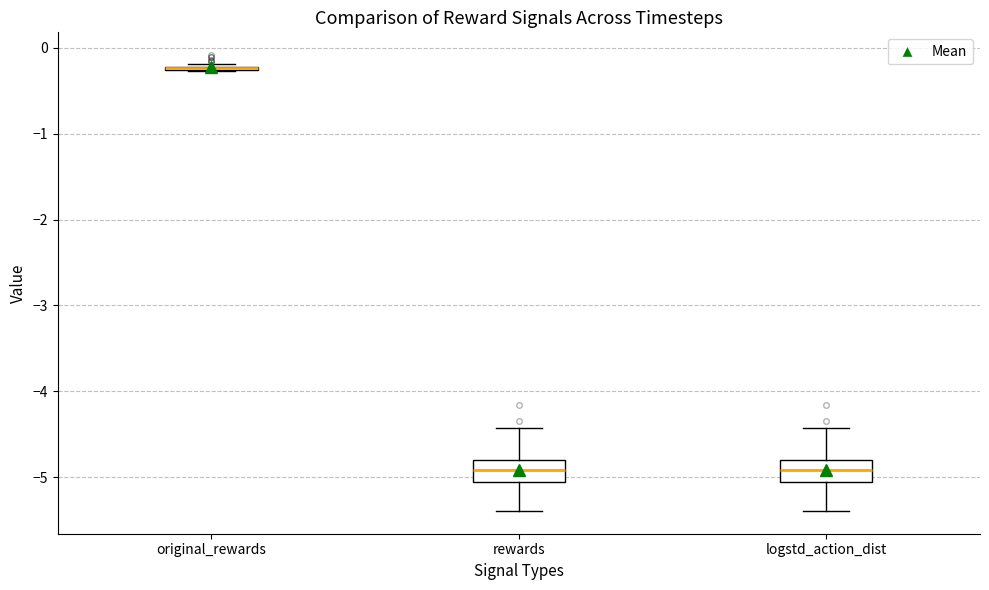

Reading left to right, read every box against the y-axis: the position of its median line, the range the box covers, and the ends of its whiskers. The values are not printed on the chart, so give them approximately, as read against the axis.

original_rewards: box collapsed to a line at -0.2, whiskers -0.3 to -0.2
rewards: median -4.9, box -5.1 to -4.8, whiskers -5.4 to -4.4
logstd_action_dist: median -4.9, box -5.1 to -4.8, whiskers -5.4 to -4.4